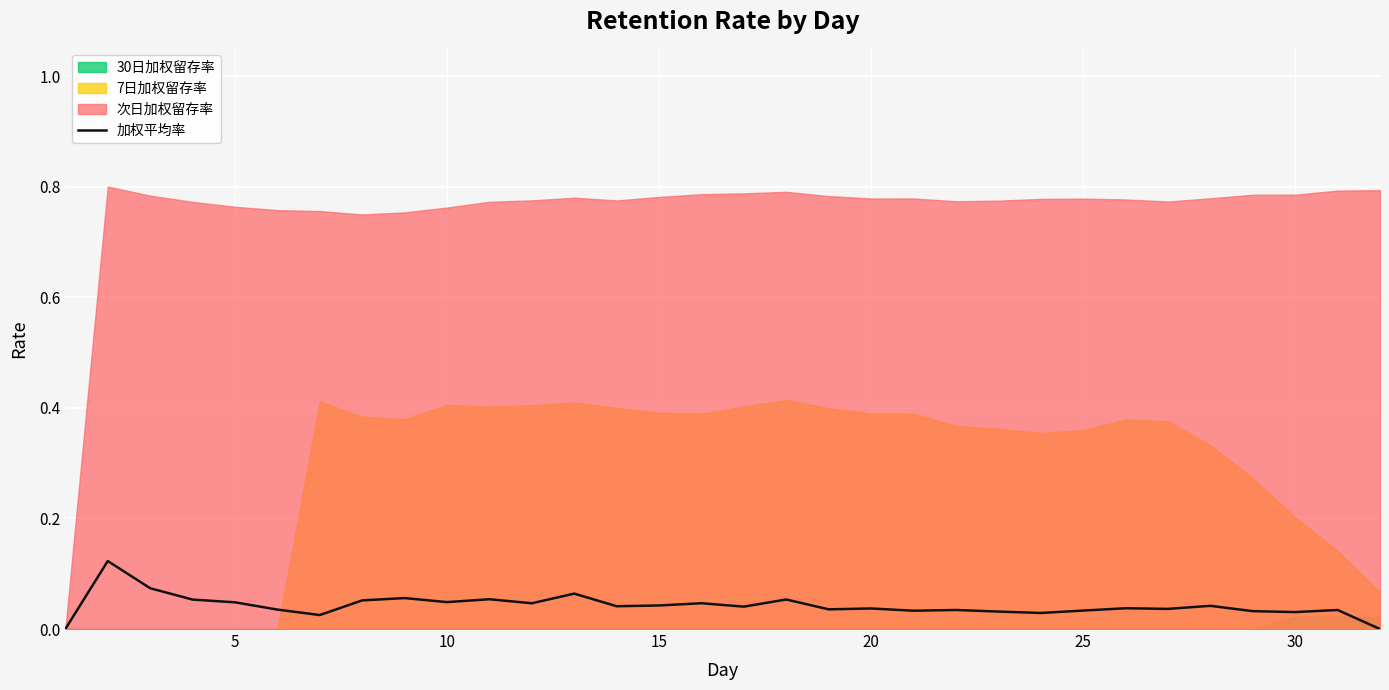

True or false: the data shows 0.0 at 15.

False